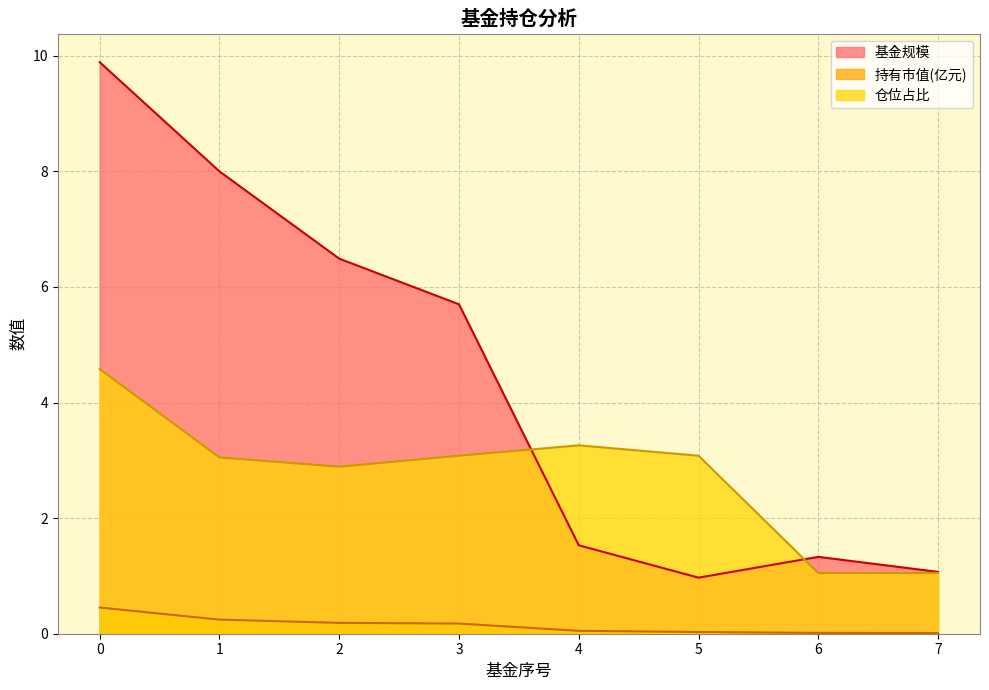

The value of 仓位占比 at 1 is 3.0. True or false?

True